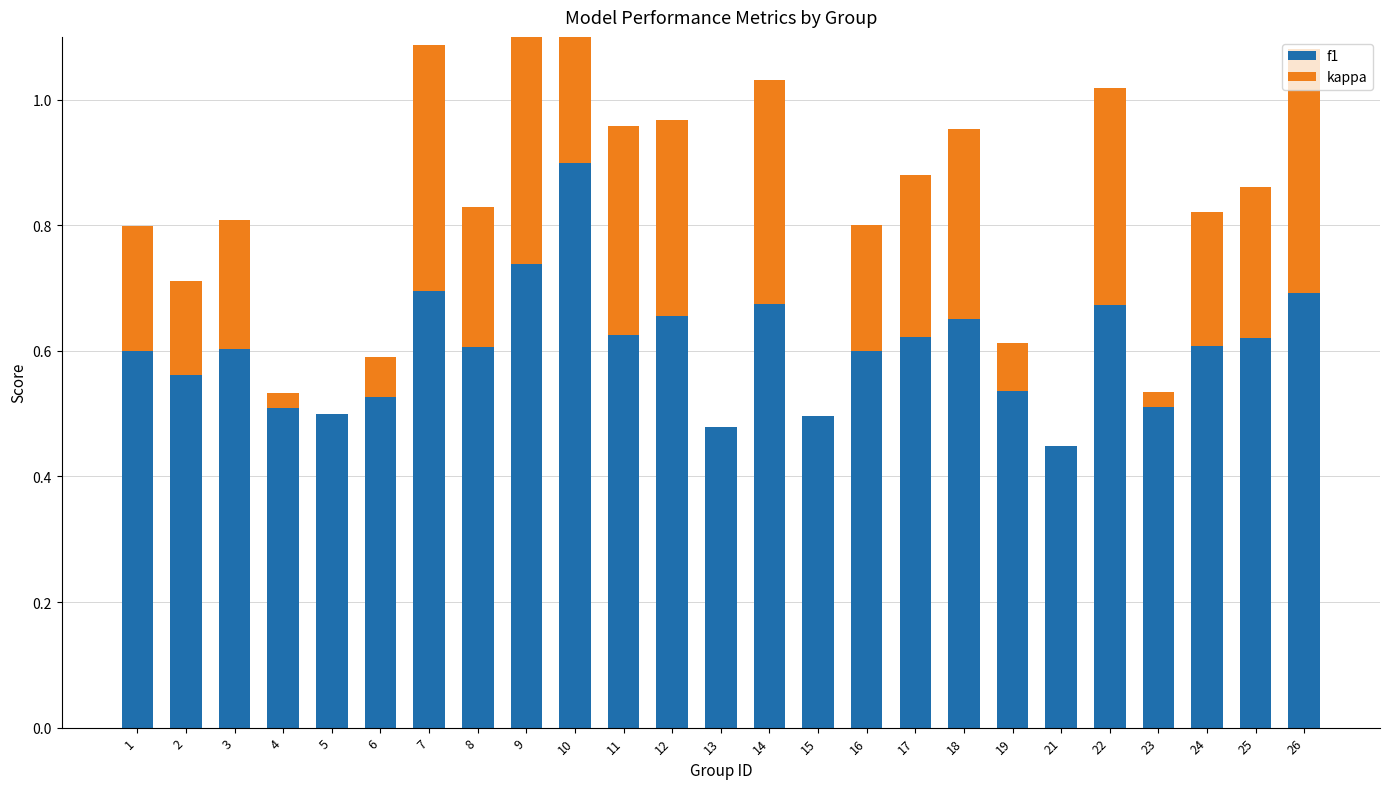

Is the value of kappa at 18 greater than the value of f1 at 7?

No